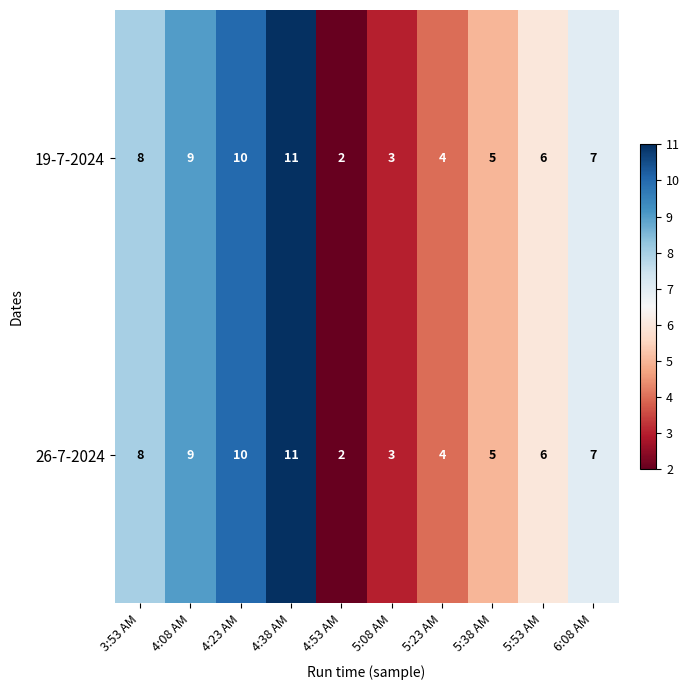

Rank the categories by 26-7-2024 value from lowest to highest.

4:53 AM, 5:08 AM, 5:23 AM, 5:38 AM, 5:53 AM, 6:08 AM, 3:53 AM, 4:08 AM, 4:23 AM, 4:38 AM